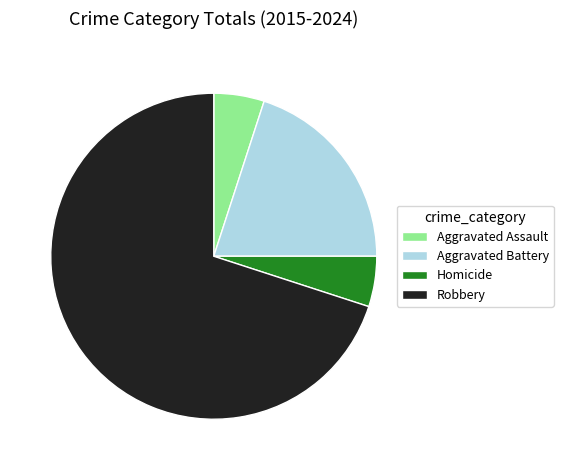

What is the largest slice in the pie chart?

Robbery